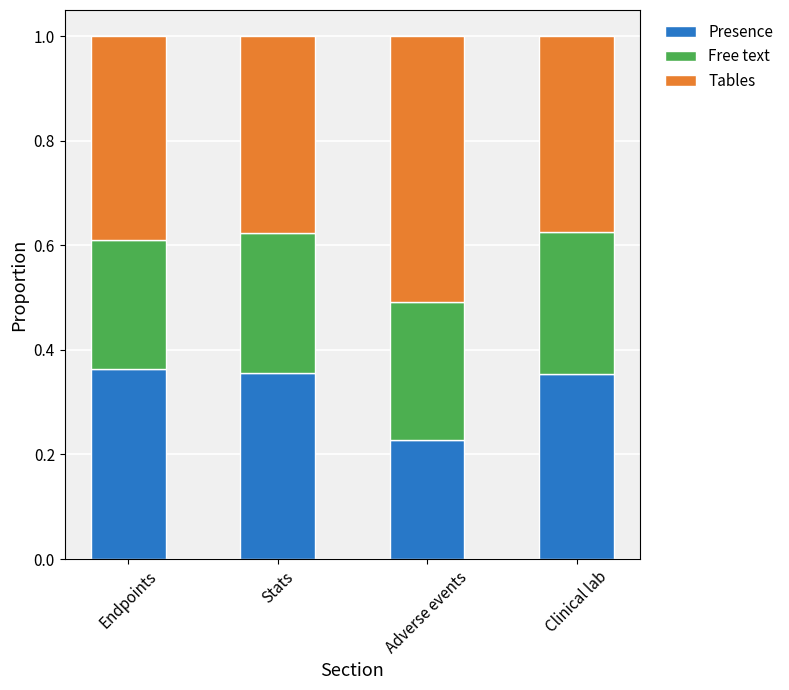

What is the sum of all Presence values?

1.3